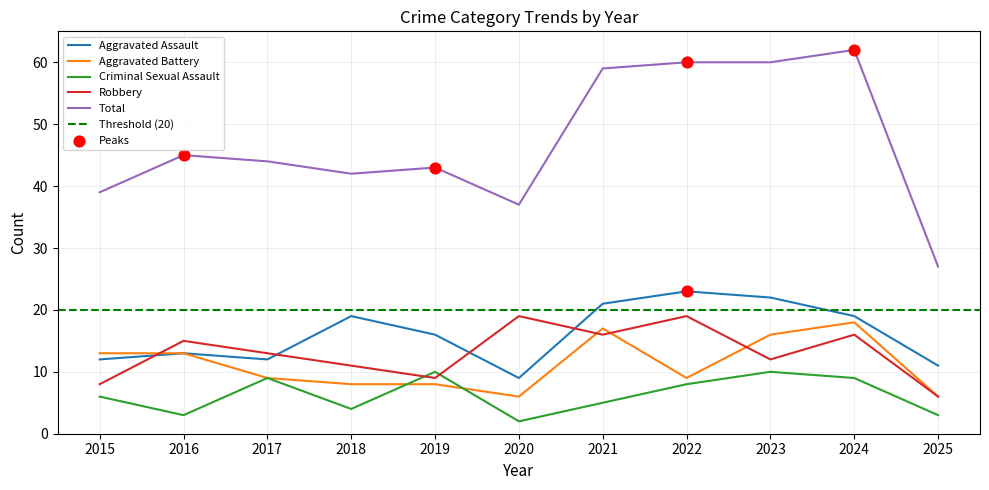

Is the value of Aggravated Battery at 2015 greater than the value of Robbery at 2019?

Yes